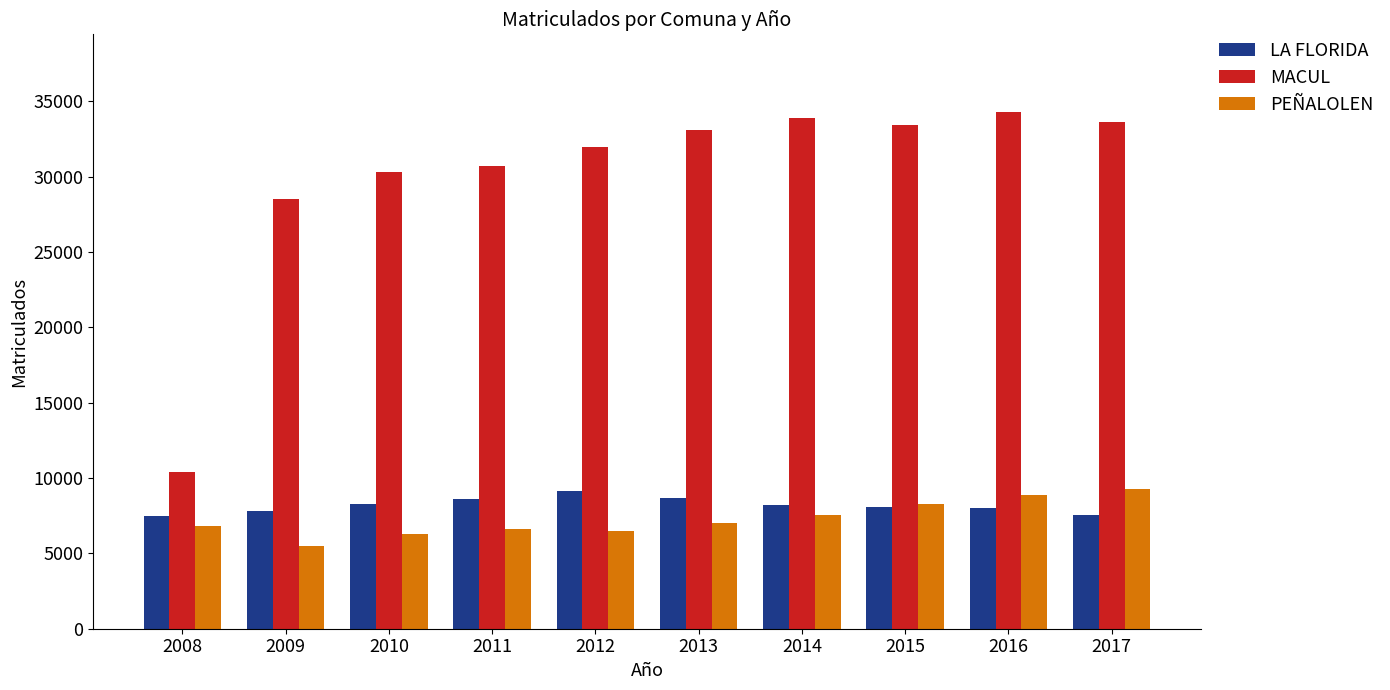

How many distinct data groups are displayed?

3